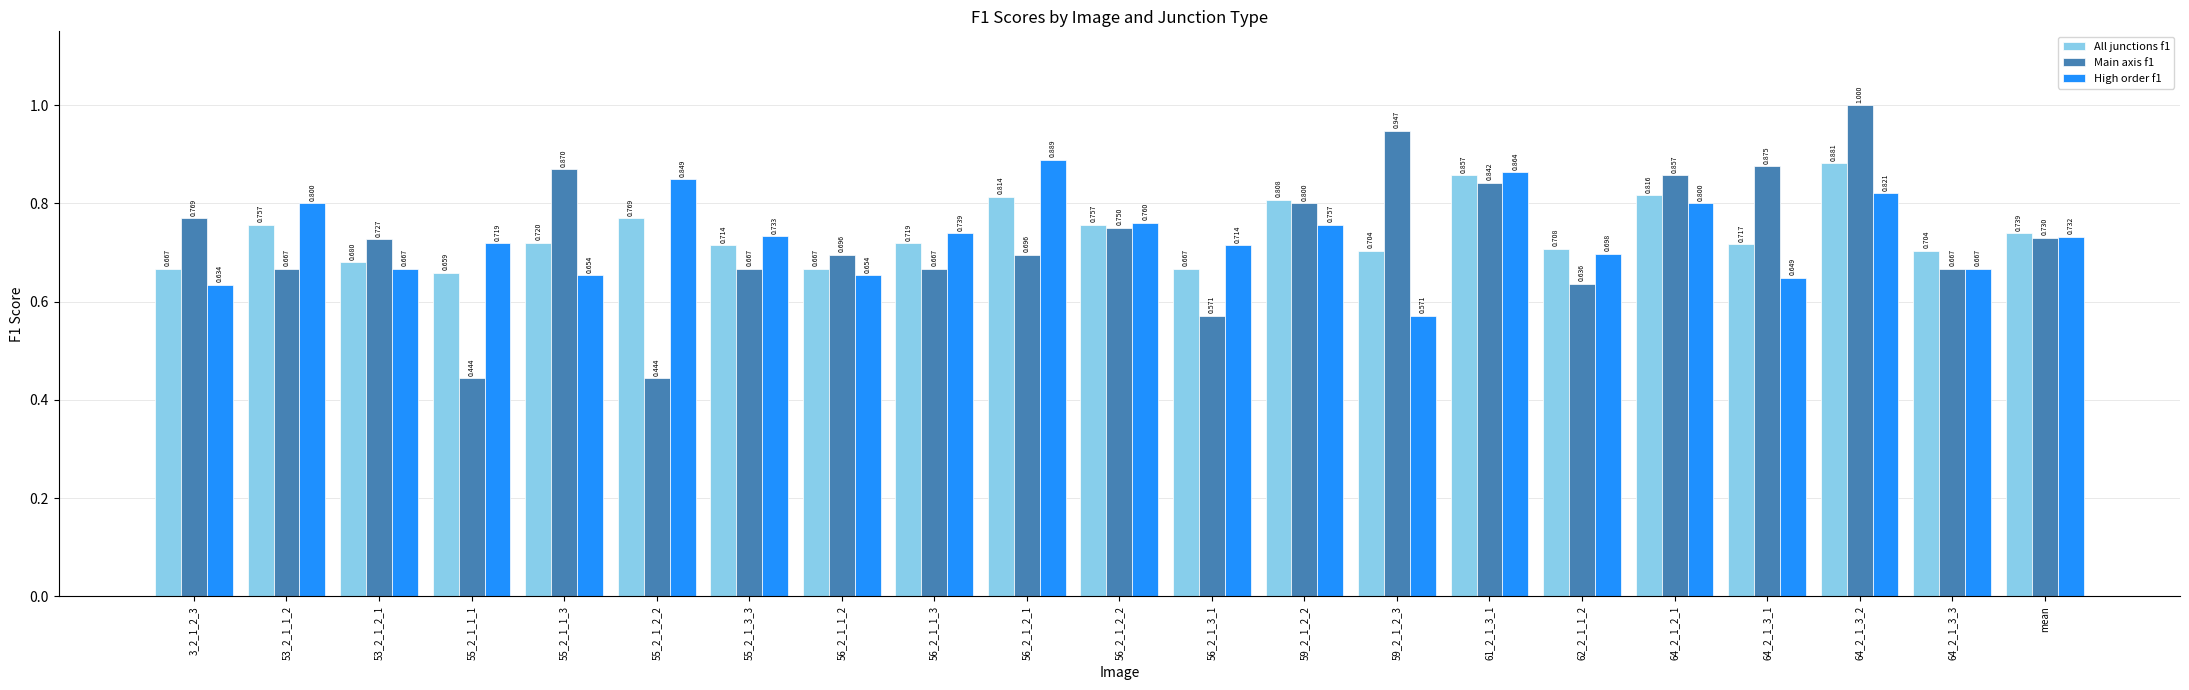

Is the value of Main axis f1 at 55_2_1_3_3 greater than the value of All junctions f1 at 53_2_1_2_1?

No